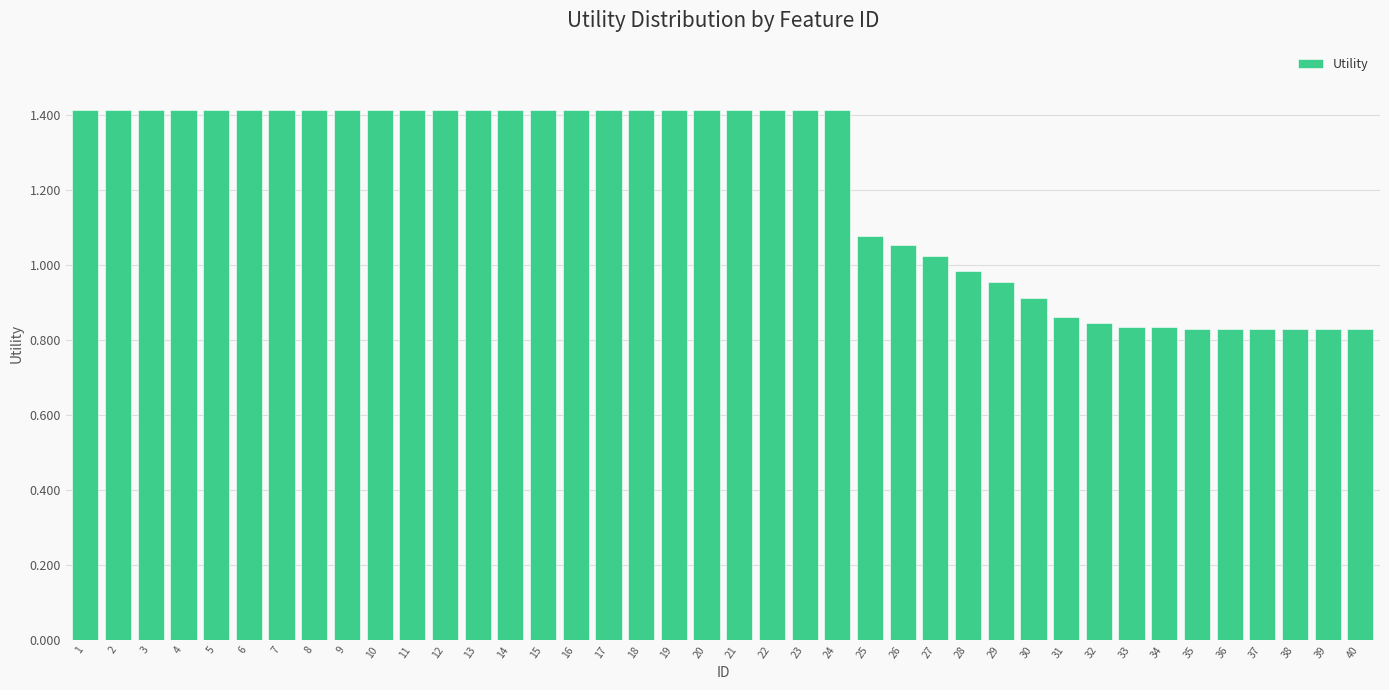

Between 27 and 5, which is larger?

5